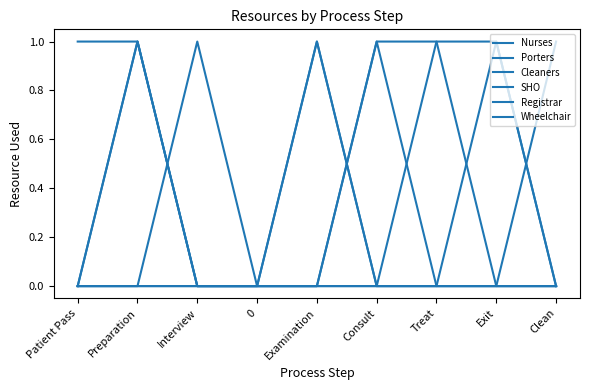

Does the chart display data point markers on the line(s)?

No